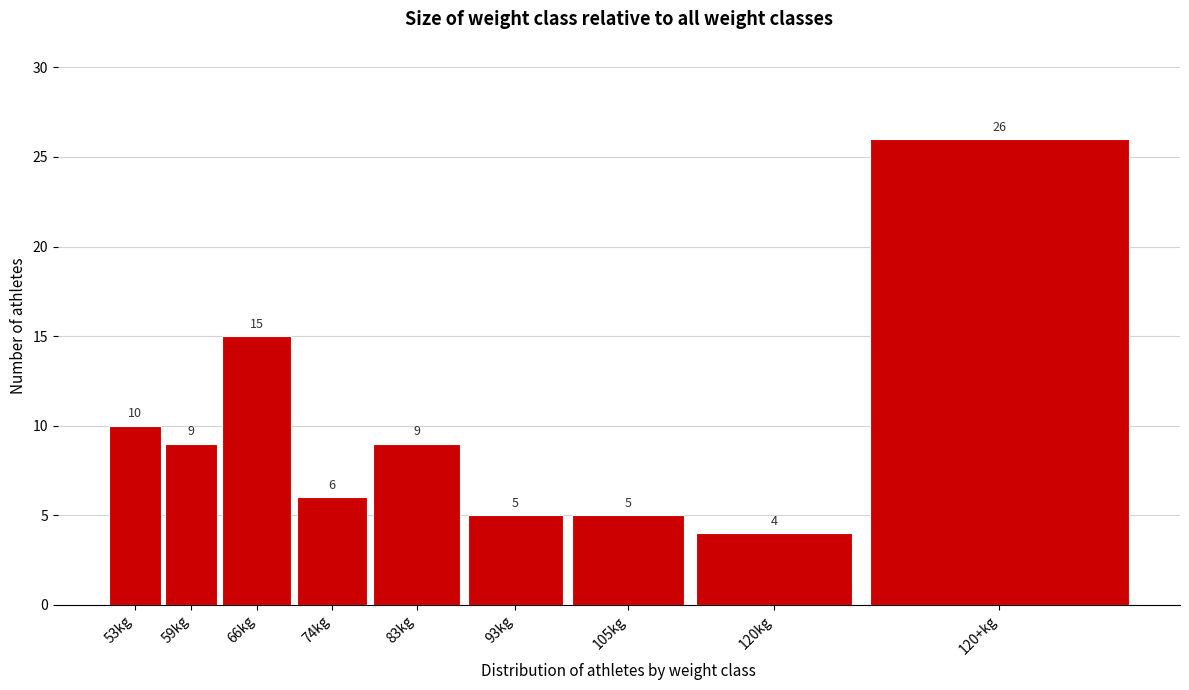

Reading left to right, extract all data points from this chart.

10	9	15	6	9	5	5	4	26